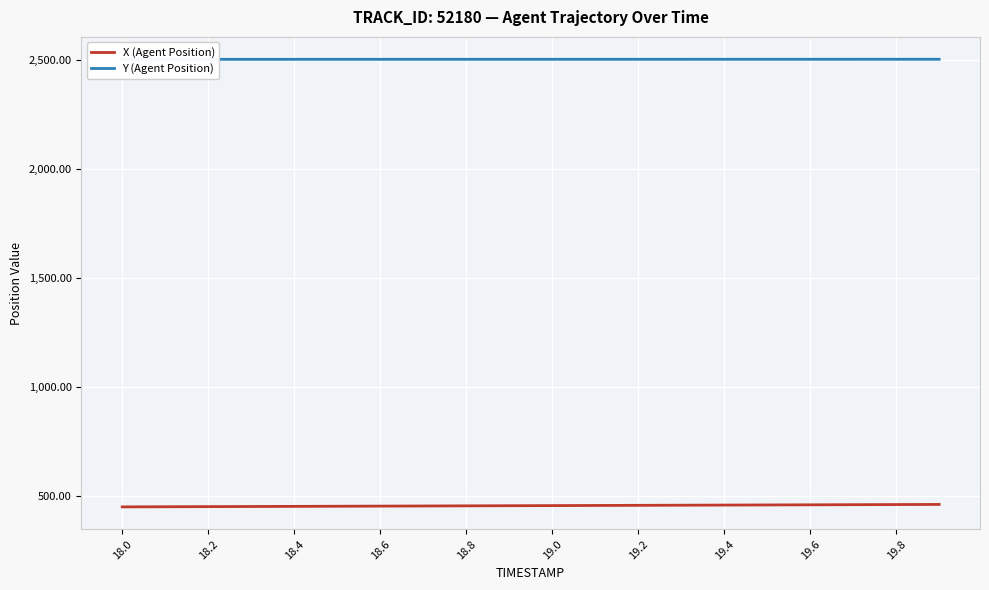

True or false: X (Agent Position) and Y (Agent Position) cross at least once.

False